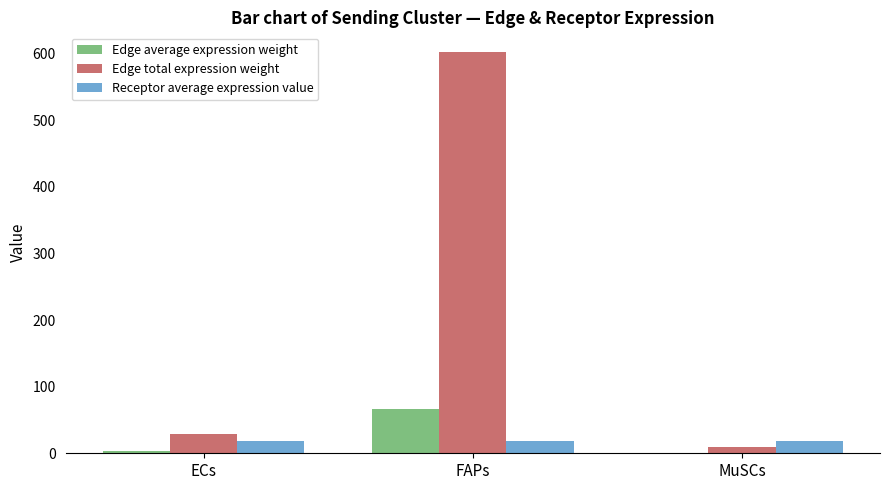

Is the value of Edge average expression weight at ECs greater than the value of Edge total expression weight at MuSCs?

No